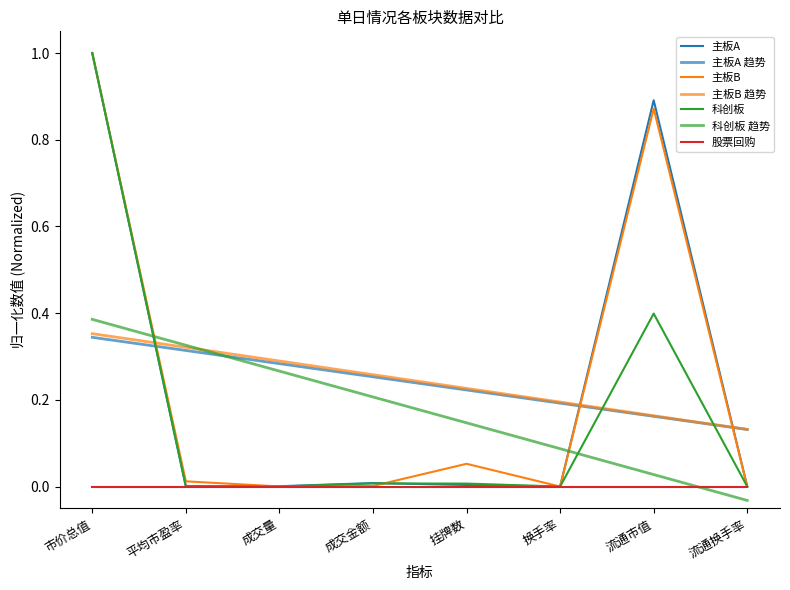

At which category is the sum across all series the highest?

市价总值